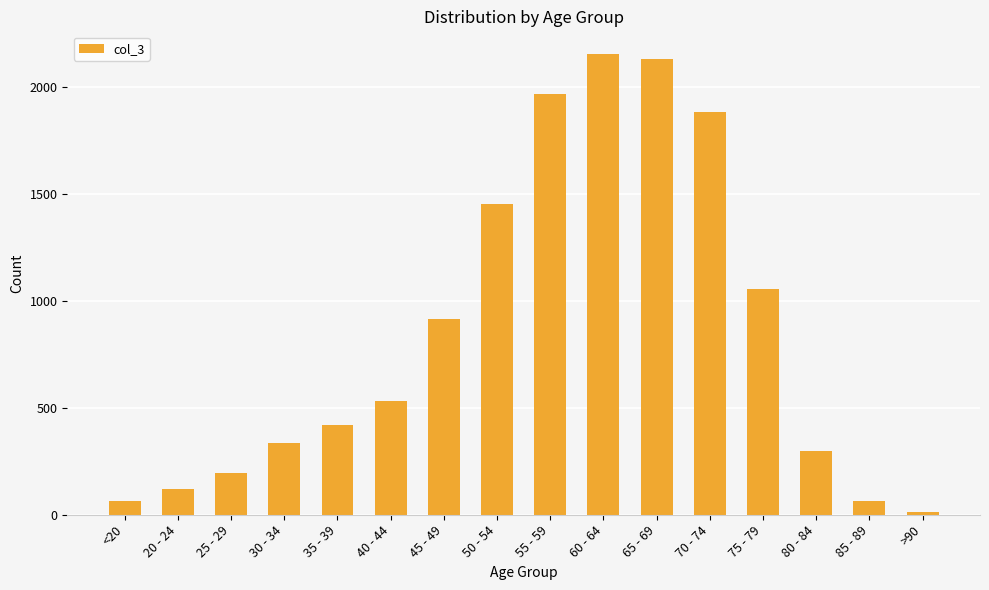

Read the value at 65 - 69, to the nearest 100.

2100